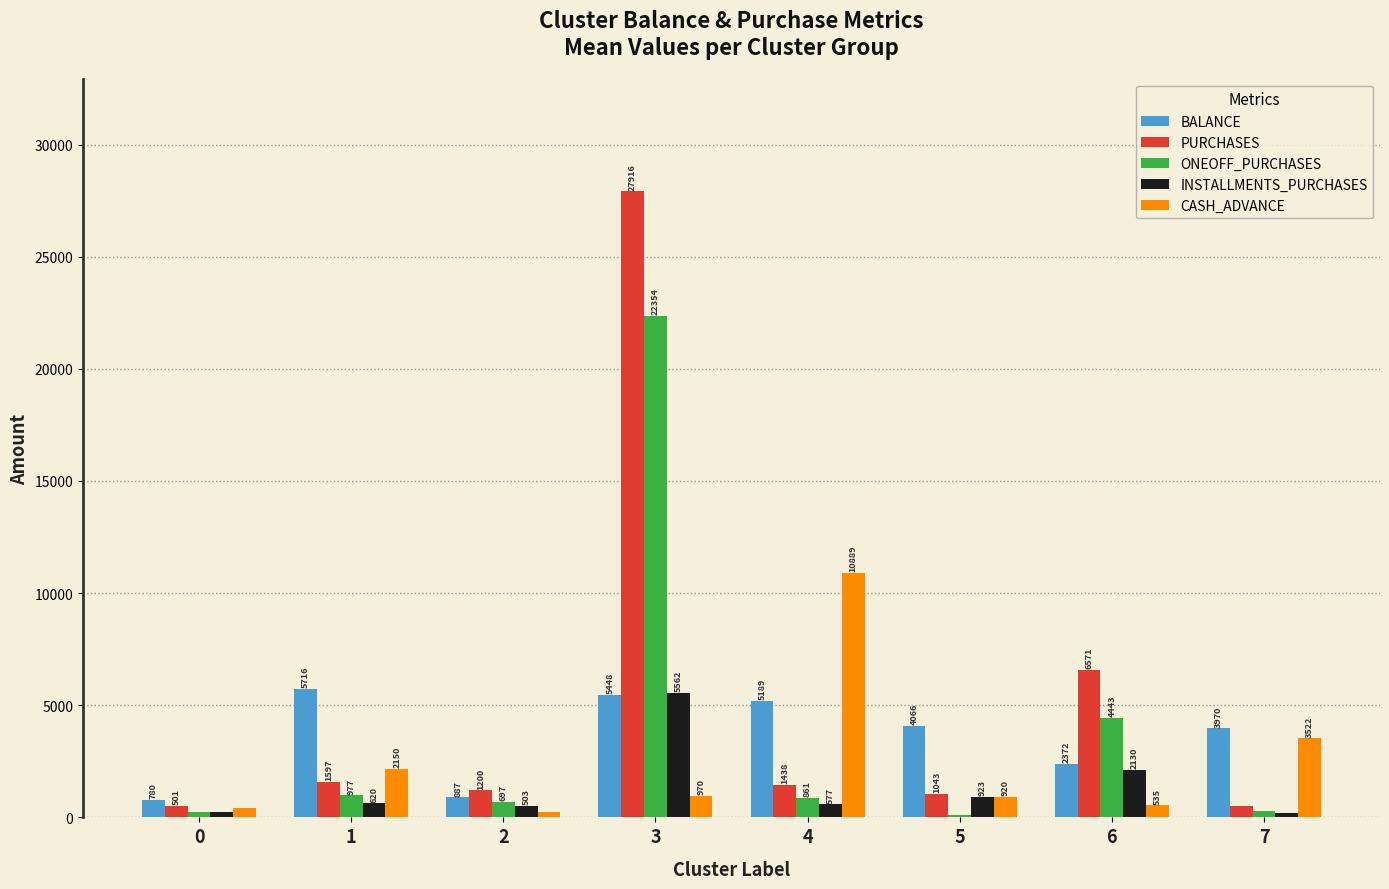

At which label does PURCHASES reach its peak?

3